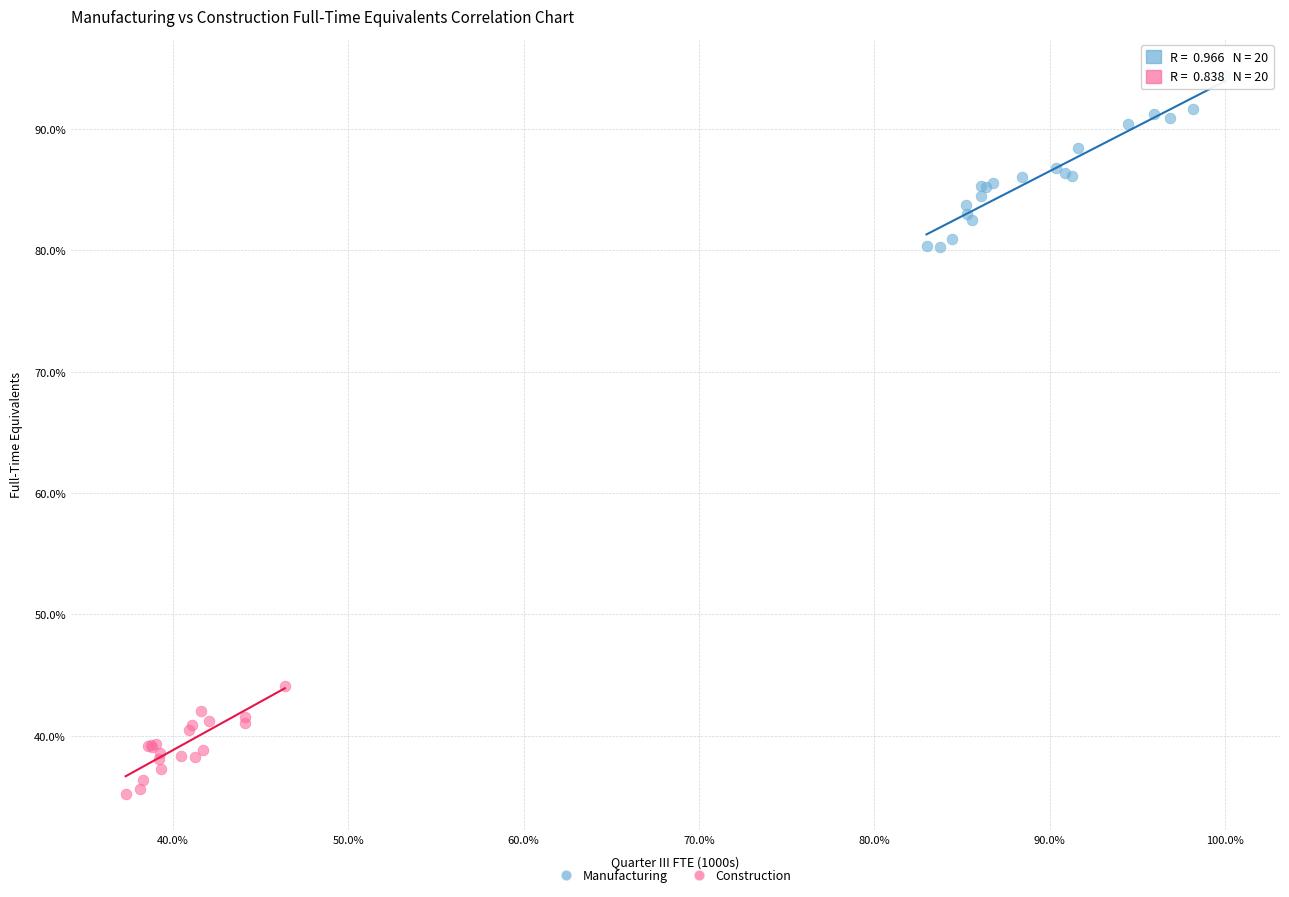

What are all the series names shown in the legend?

Manufacturing, Construction